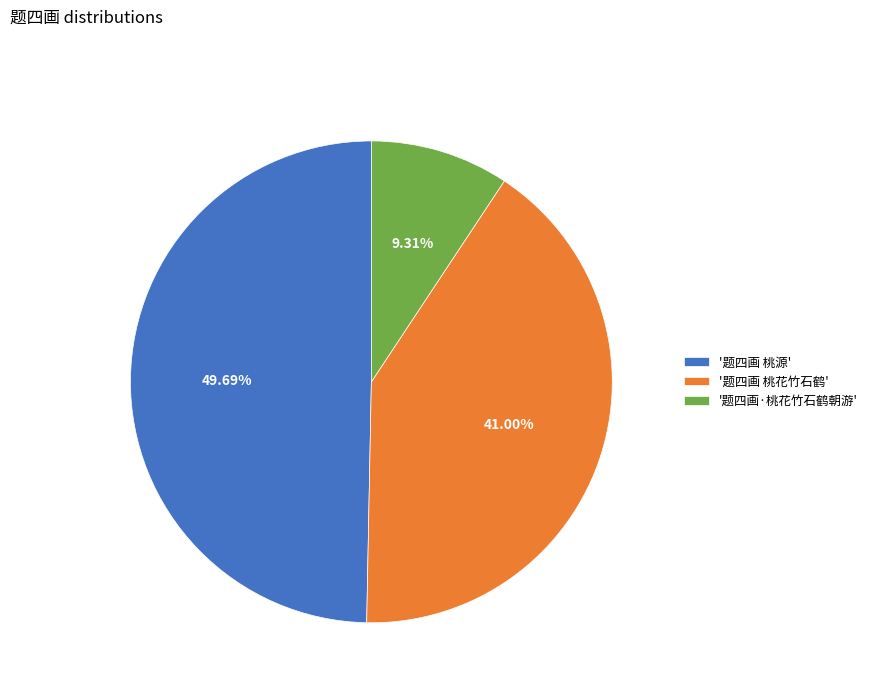

Do '题四画·桃花竹石鹤朝游' and '题四画 桃花竹石鹤' together represent more than half of the pie?

Yes